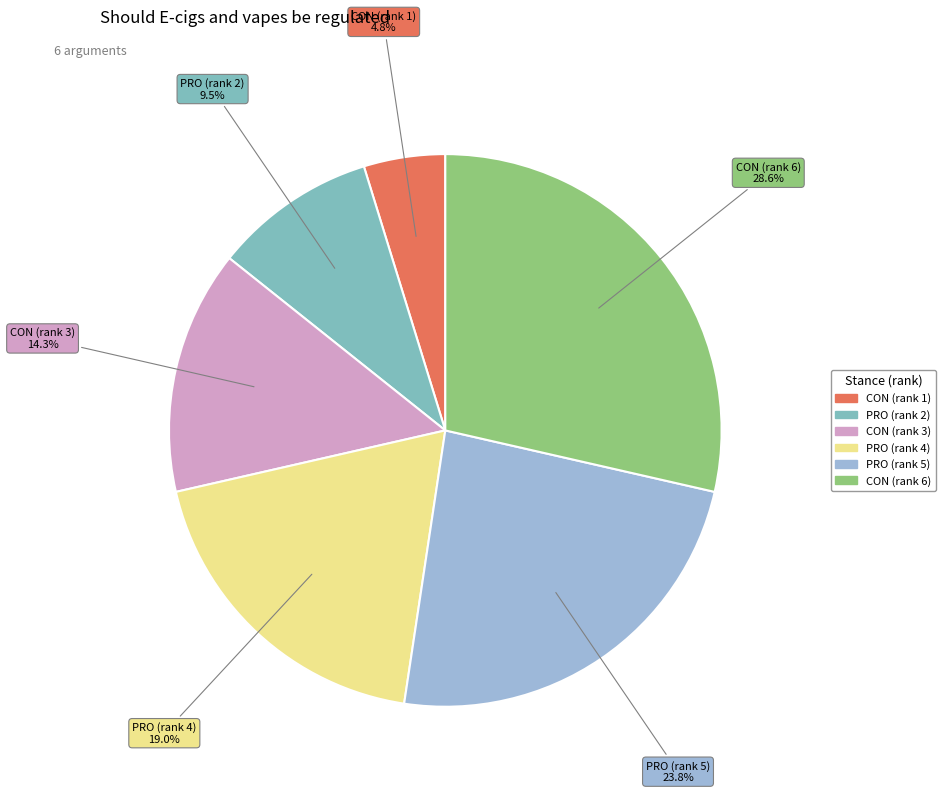

What is the ratio of the value at CON (rank 1) to the value at PRO (rank 2)?

0.5